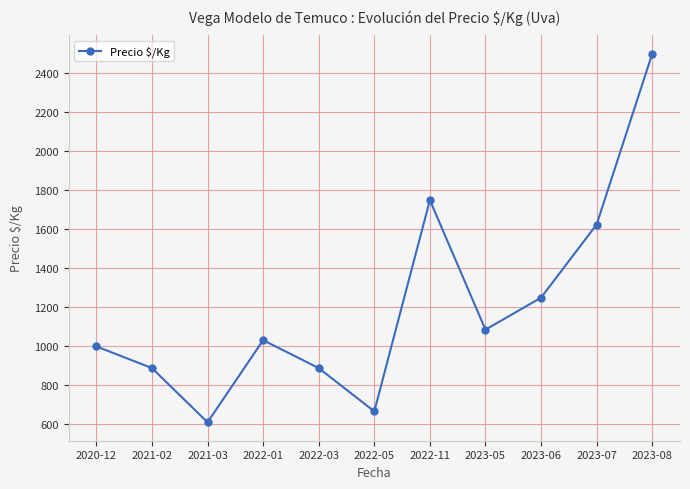

What is the smallest value displayed?

611